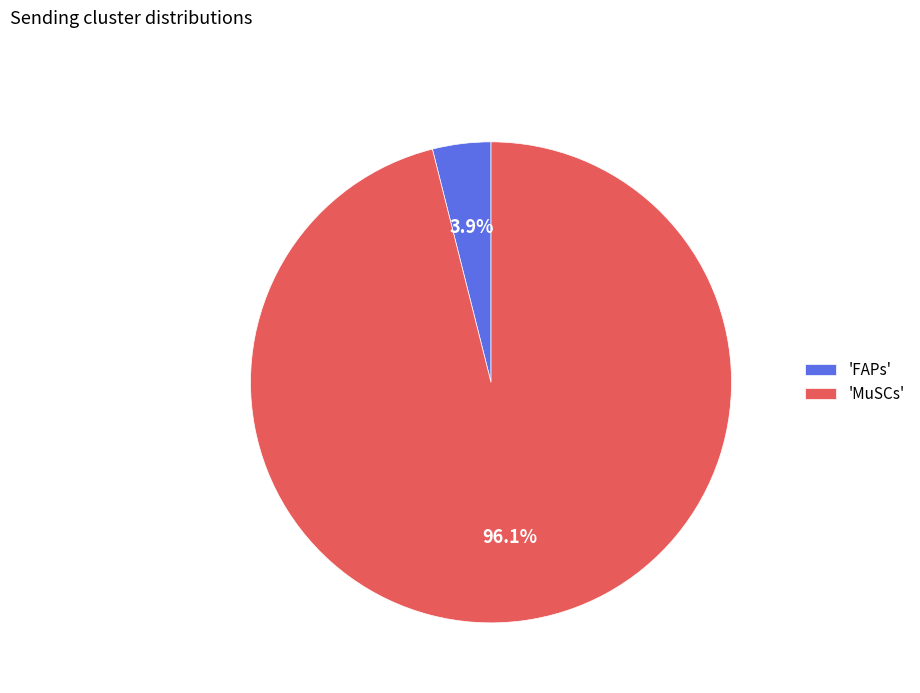

Count the number of slices in the pie.

2